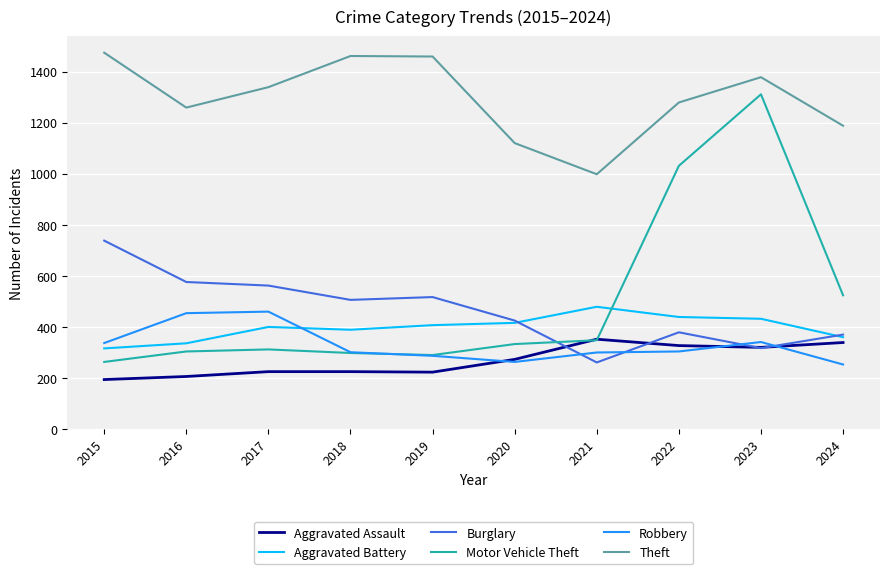

True or false: Robbery and Theft cross at least once.

False